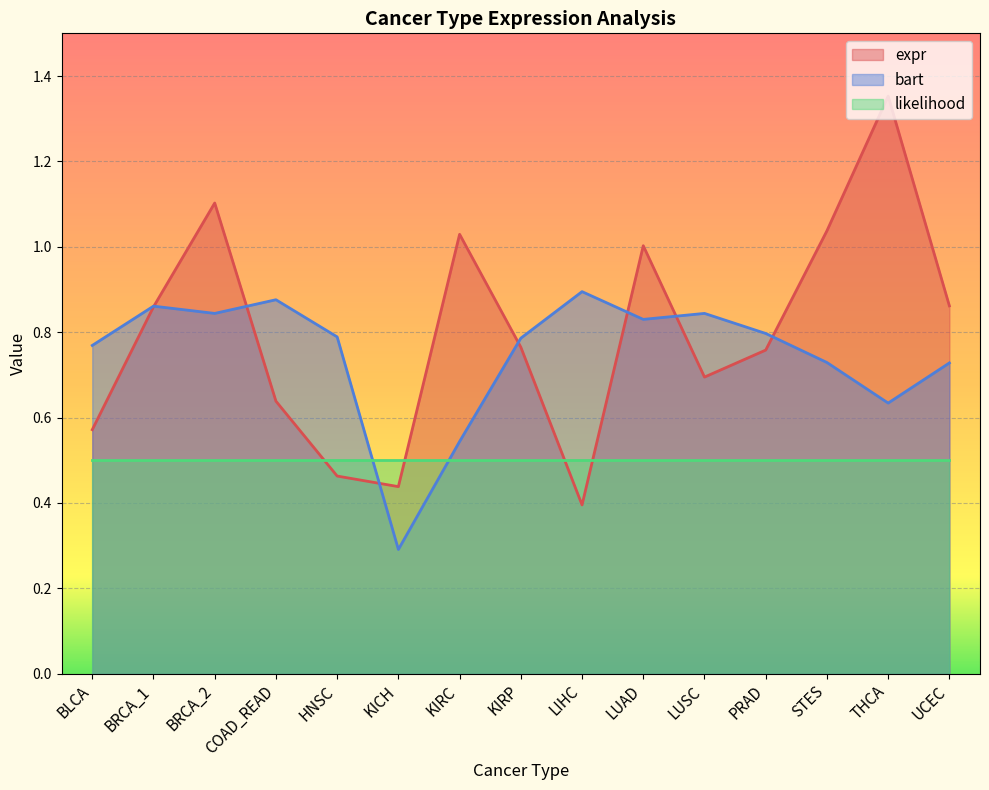

True or false: bart has more than 1 interior local peaks.

True